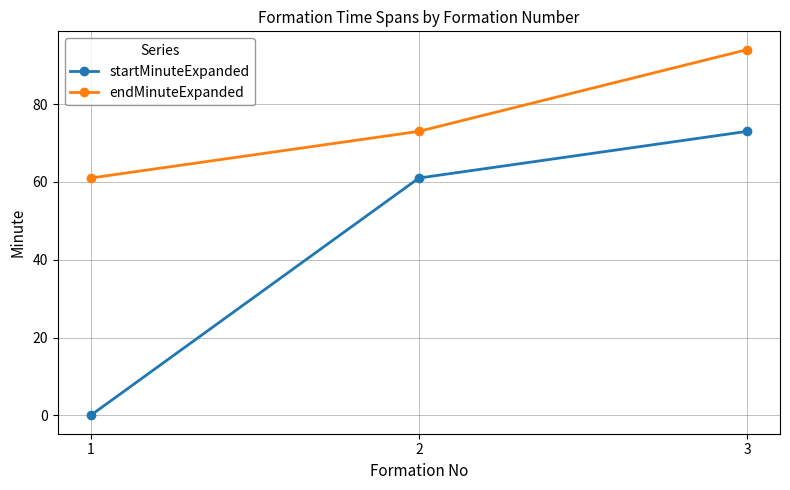

What is the difference between the highest and lowest values at 1?

61